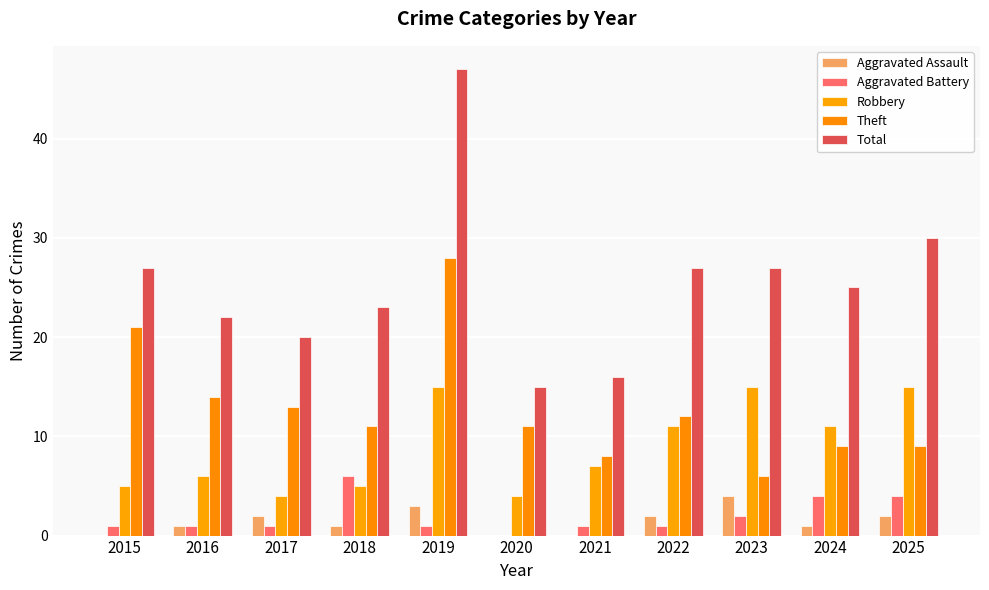

Between 2015 and 2025, which series saw the biggest shift?

Theft